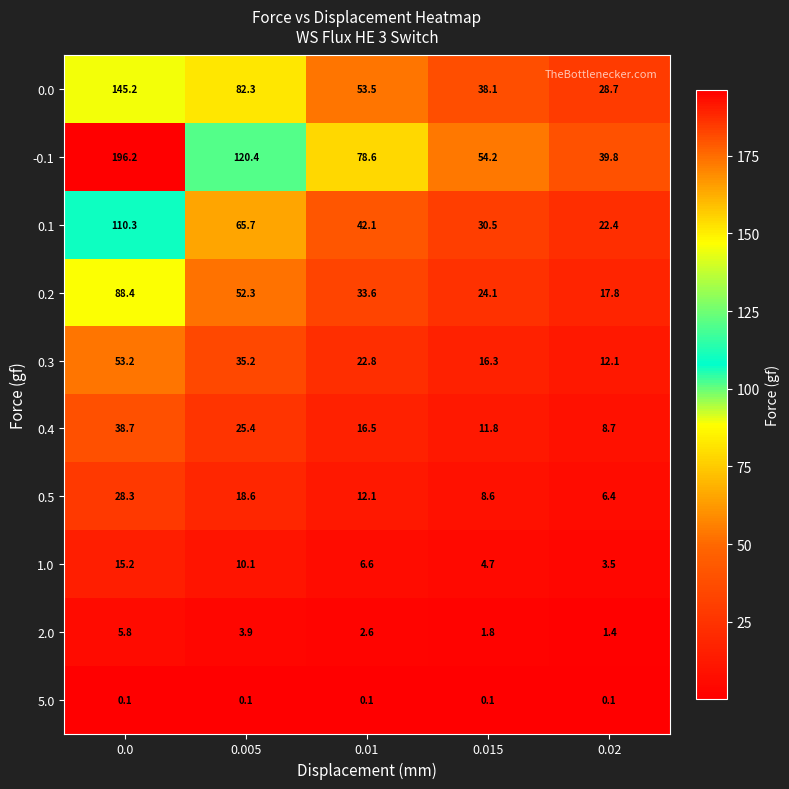

Which series has the widest spread of values?

-0.1